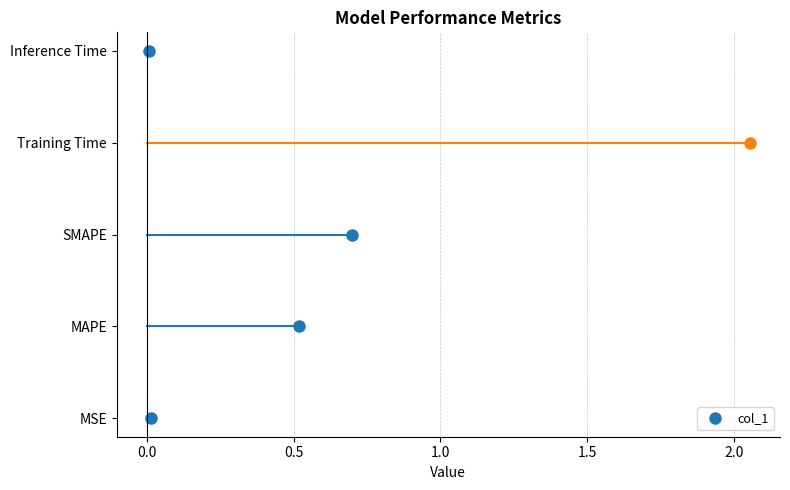

Which has a higher value, SMAPE or Training Time?

Training Time